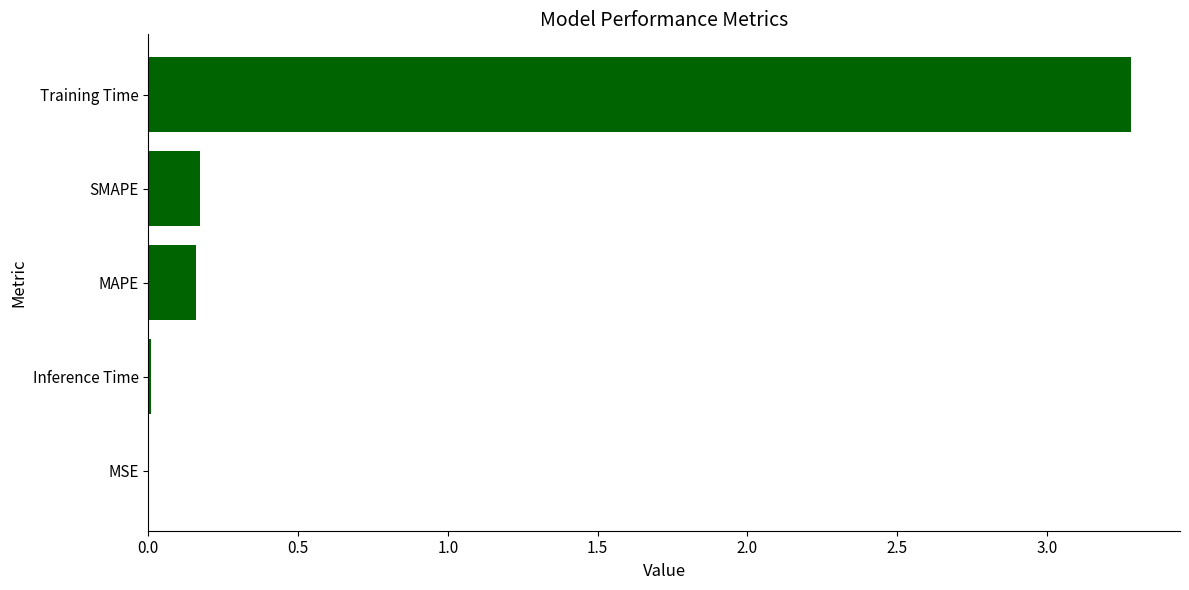

Are the bars grouped side by side (vs. stacked)?

No